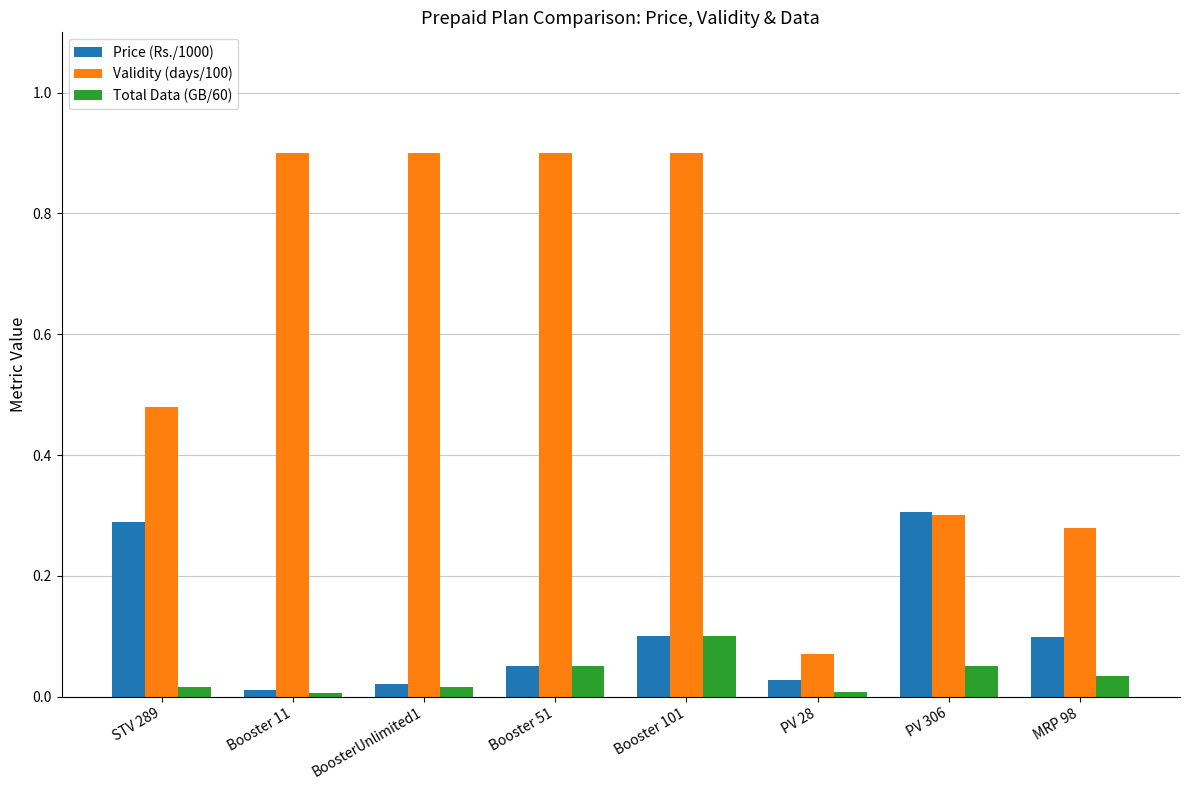

What is the difference between the highest and lowest values at Booster 101?

0.8